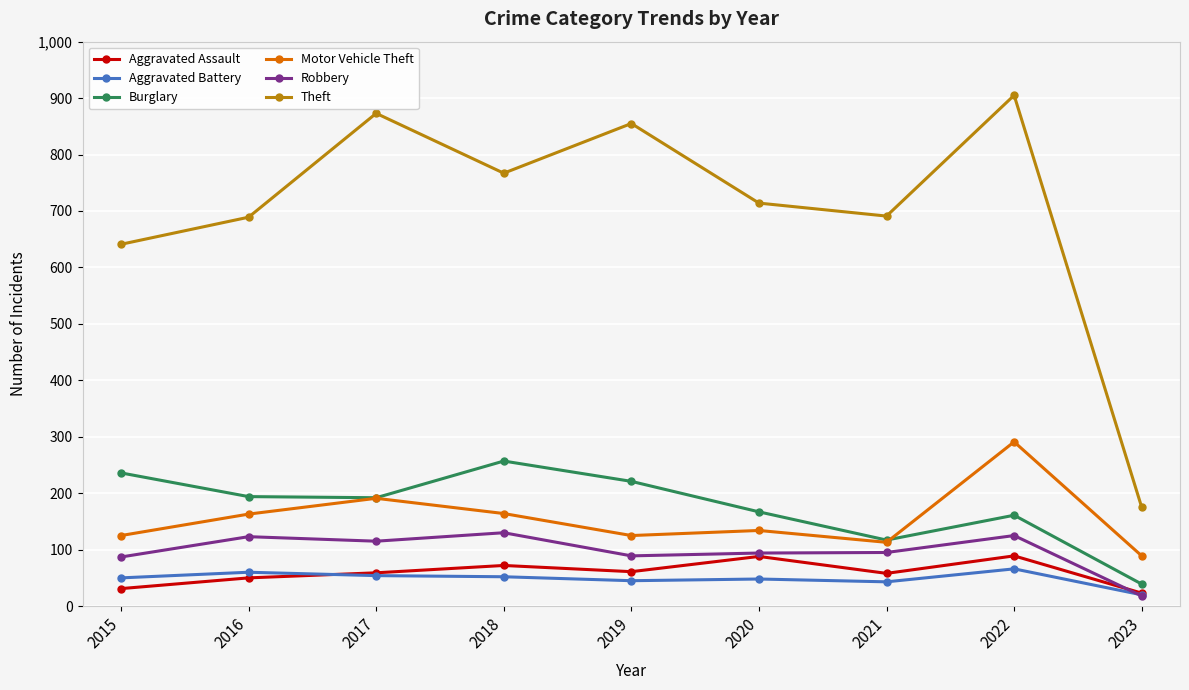

What is the greatest value displayed?

905